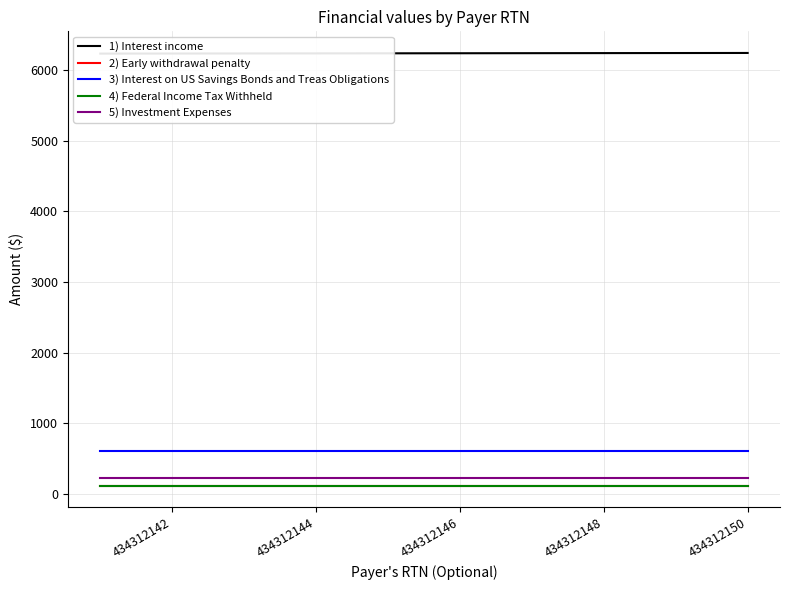

Does the chart have visible grid lines?

Yes